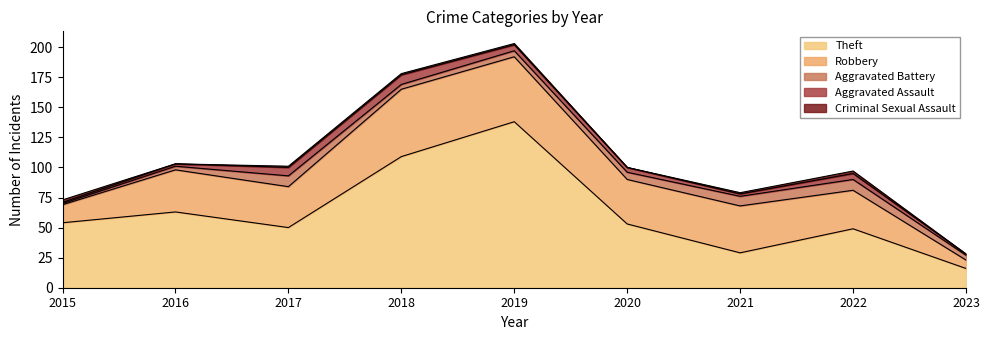

True or false: Criminal Sexual Assault and Aggravated Assault intersect in this chart.

True